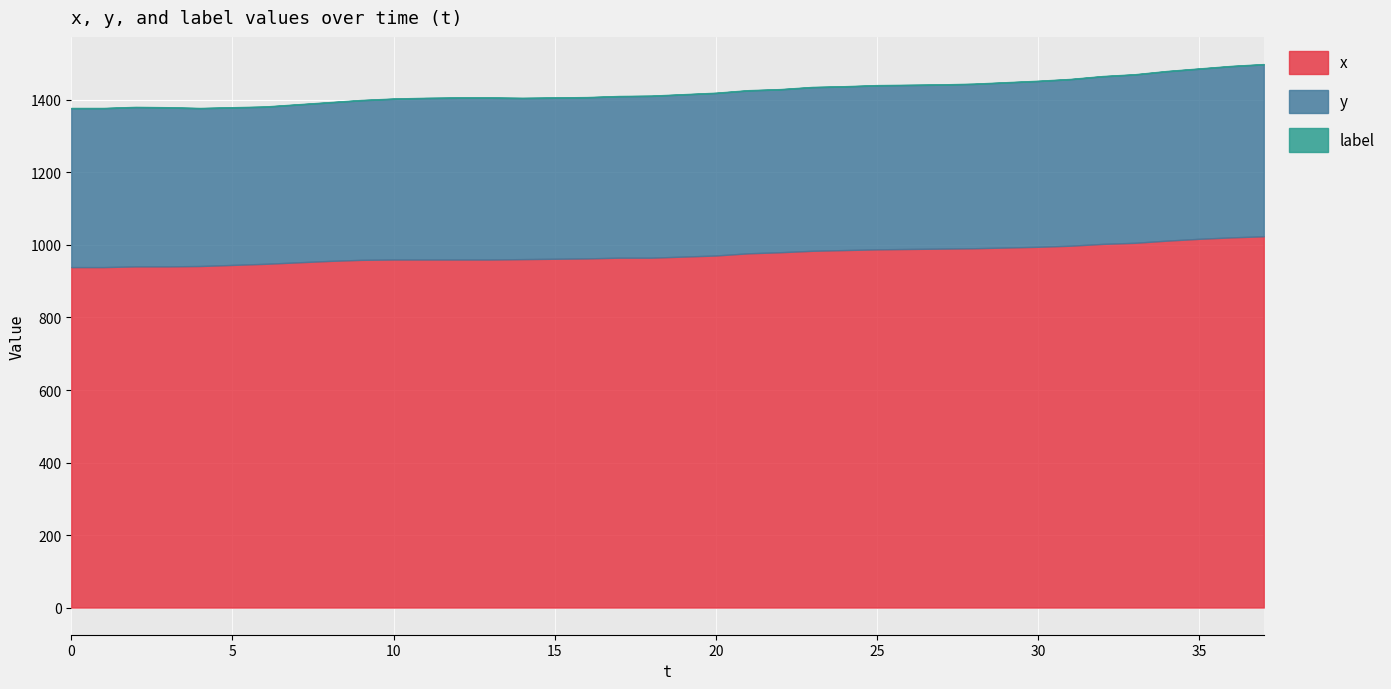

List the labels in order of x value, largest first.

37, 36, 35, 34, 33, 32, 31, 30, 29, 28, 27, 26, 25, 24, 23, 22, 21, 20, 19, 17, 18, 16, 15, 14, 10, 11, 12, 13, 9, 8, 7, 6, 5, 4, 2, 3, 0, 1